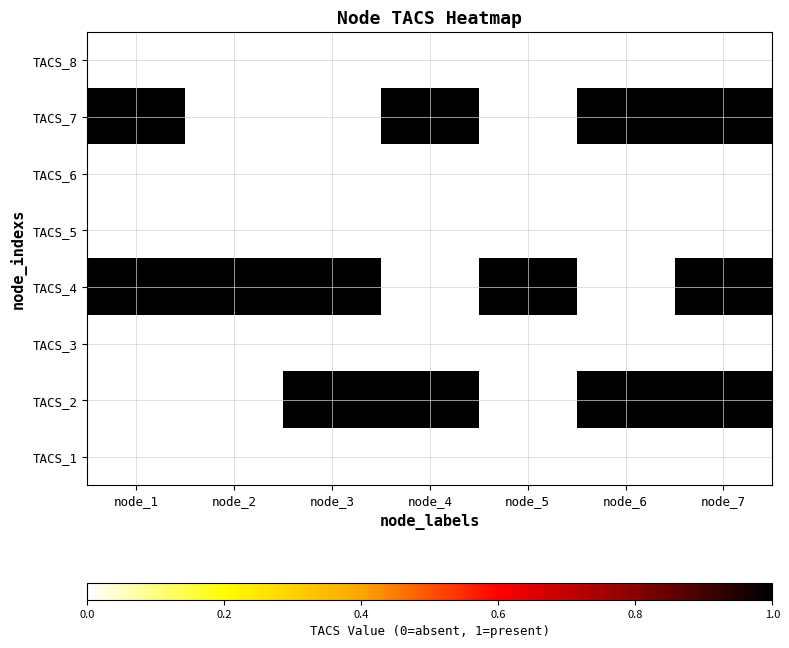

Reading left to right, transcribe all the data shown in this chart.

TACS_8: node_1=0	node_2=0	node_3=0	node_4=0	node_5=0	node_6=0	node_7=0
TACS_7: node_1=1	node_2=0	node_3=0	node_4=1	node_5=0	node_6=1	node_7=1
TACS_6: node_1=0	node_2=0	node_3=0	node_4=0	node_5=0	node_6=0	node_7=0
TACS_5: node_1=0	node_2=0	node_3=0	node_4=0	node_5=0	node_6=0	node_7=0
TACS_4: node_1=1	node_2=1	node_3=1	node_4=0	node_5=1	node_6=0	node_7=1
TACS_3: node_1=0	node_2=0	node_3=0	node_4=0	node_5=0	node_6=0	node_7=0
TACS_2: node_1=0	node_2=0	node_3=1	node_4=1	node_5=0	node_6=1	node_7=1
TACS_1: node_1=0	node_2=0	node_3=0	node_4=0	node_5=0	node_6=0	node_7=0